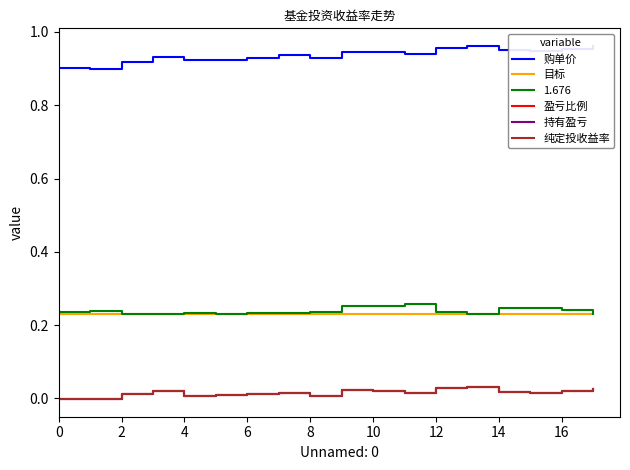

At how many categories does at least one series exceed 0?

18